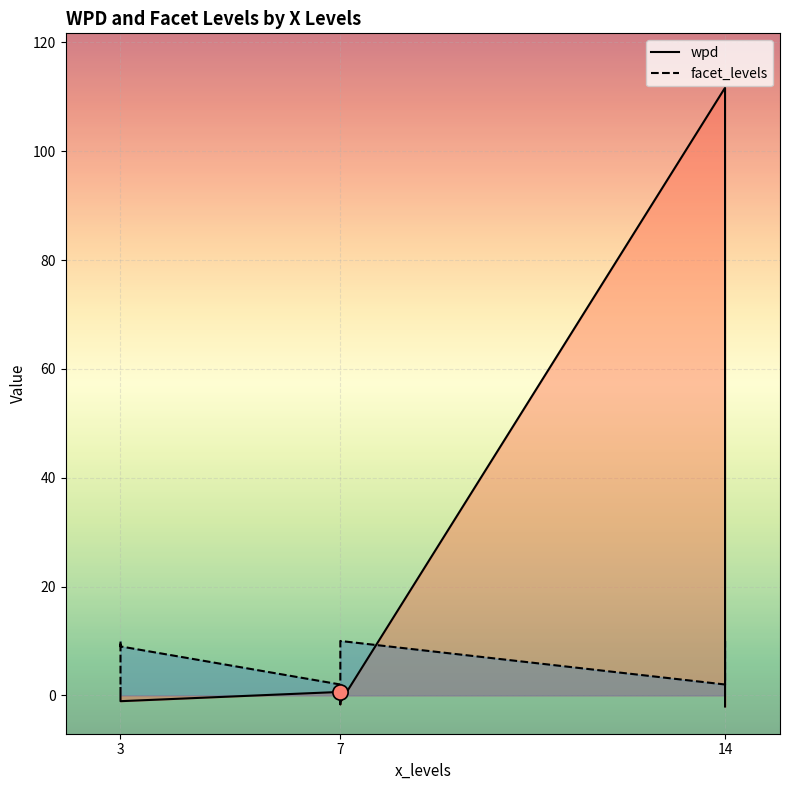

Which series contains the lowest Y value?

wpd